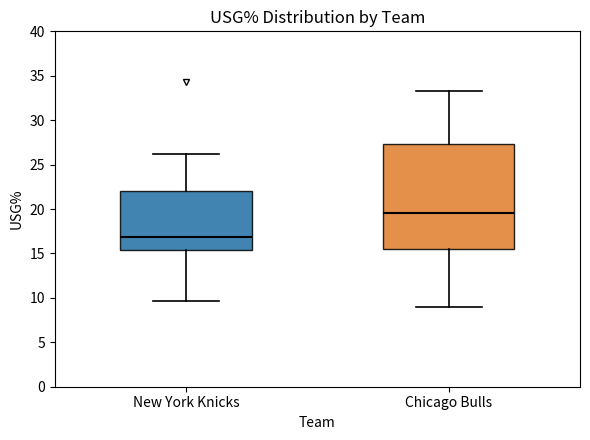

Reading left to right, read every box against the y-axis: the position of its median line, the range the box covers, and the ends of its whiskers. The values are not printed on the chart, so give them approximately, as read against the axis.

New York Knicks: median 17.0, box 15.5 to 22.0, whiskers 9.5 to 26.0
Chicago Bulls: median 19.5, box 15.5 to 27.5, whiskers 9.0 to 33.5